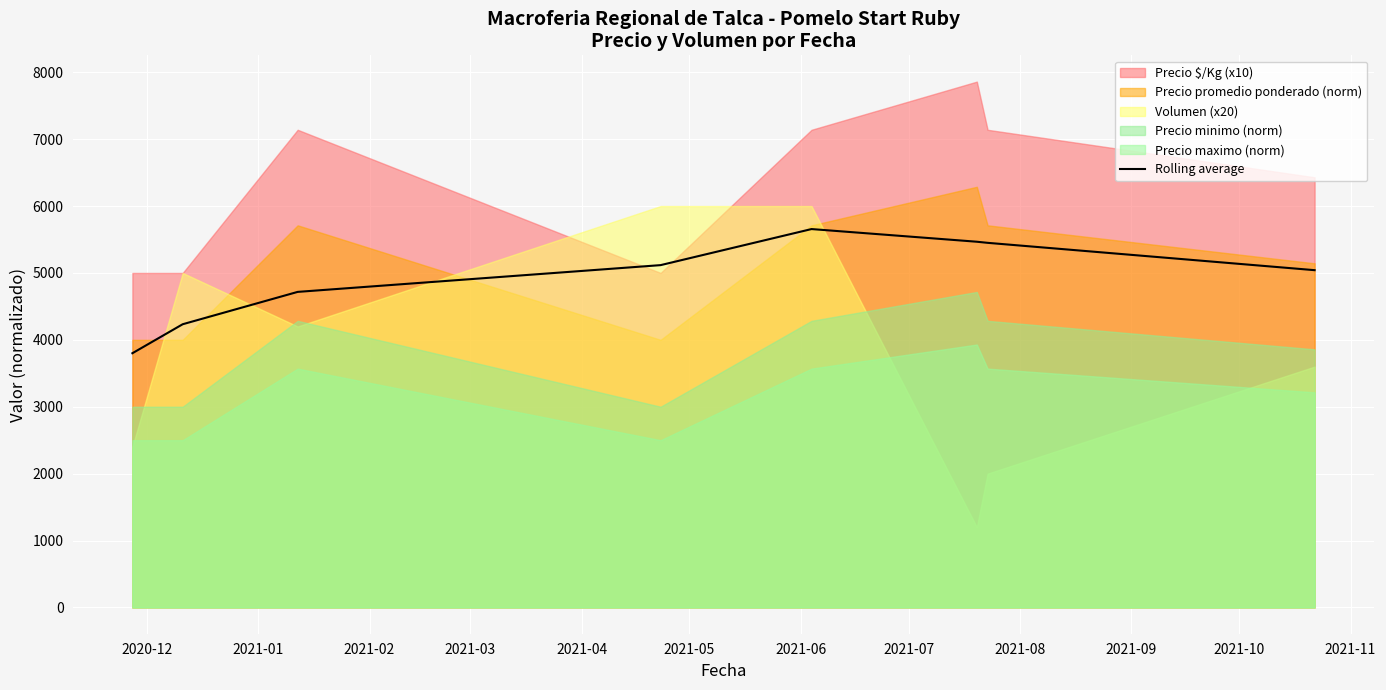

What is the maximum value for Rolling average?

5656.0